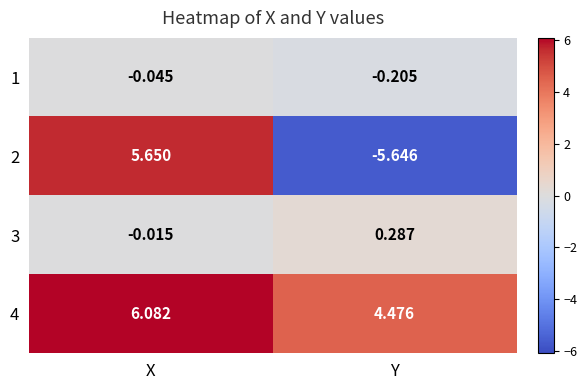

List the labels in order of 2 value, smallest first.

Y, X